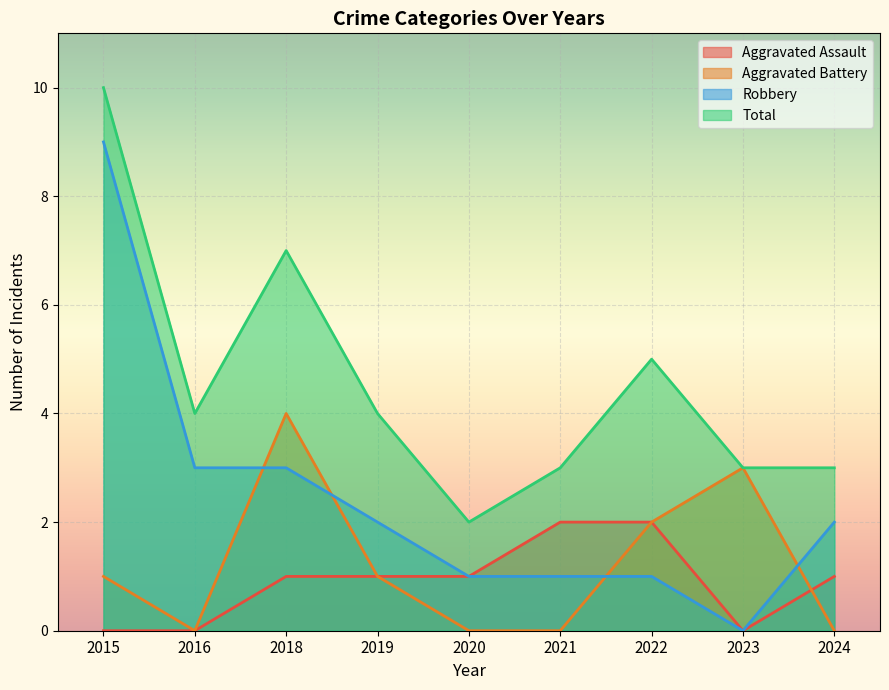

Does the chart display data point markers on the line(s)?

No